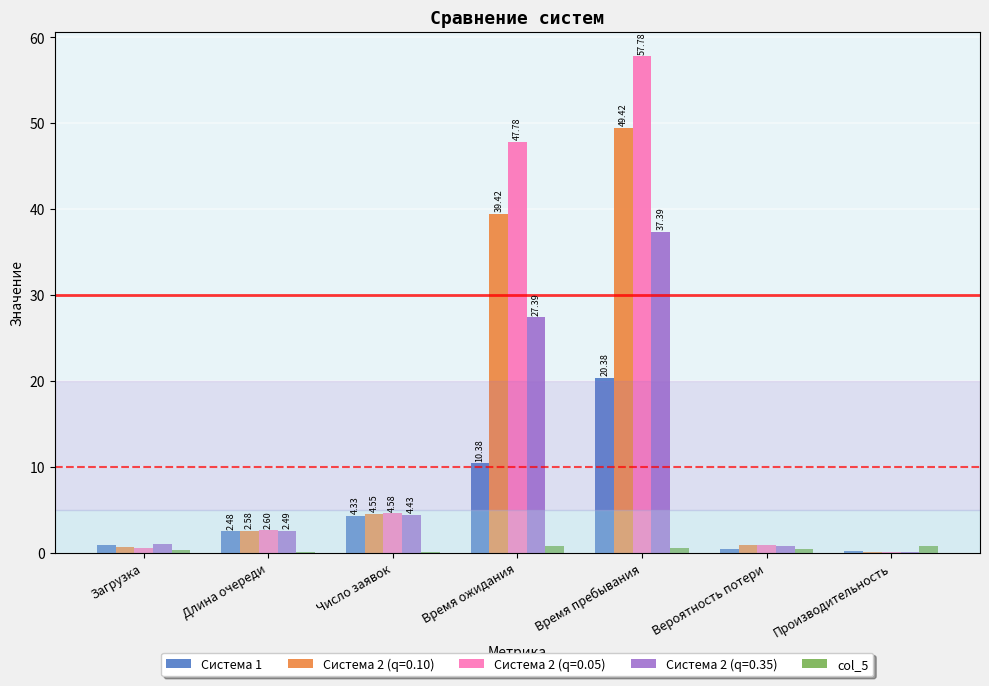

At which category is the sum across all series the highest?

Время пребывания